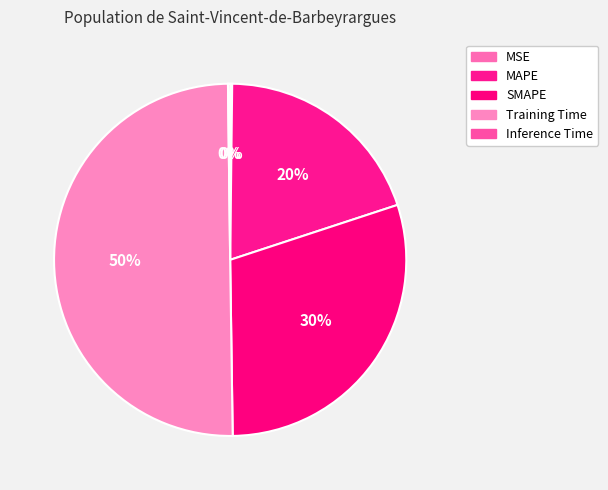

The SMAPE slice represents 20% of the pie. True or false?

False